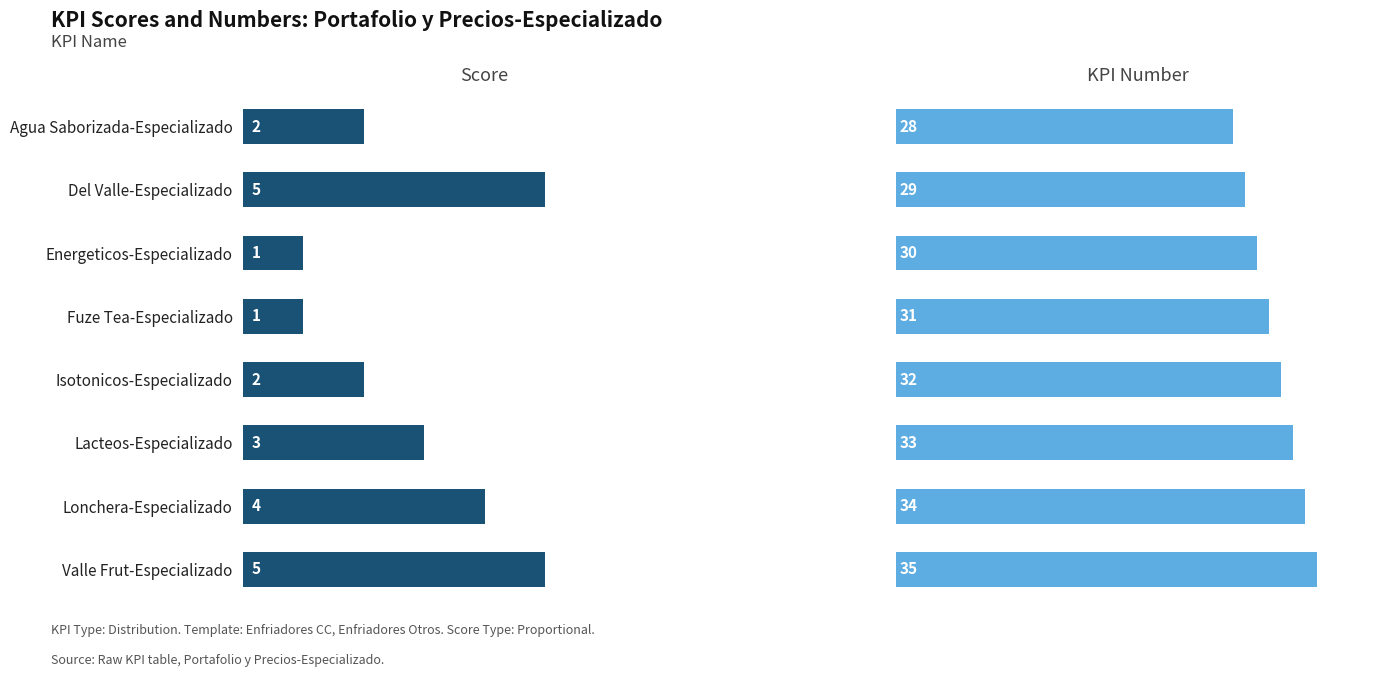

How many groups of bars are there?

8